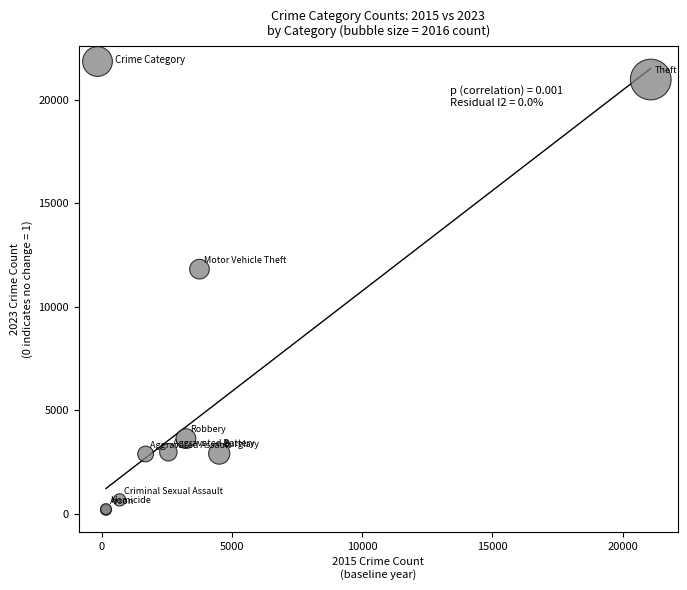

What Y value in the scatter plot is closest to 10585?

11821